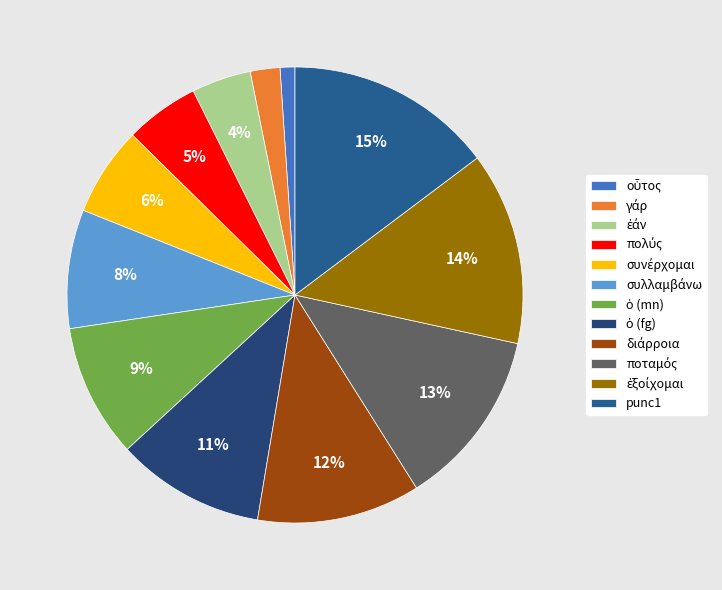

To the nearest percent, what is the combined percentage of συλλαμβάνω and οὗτος?

9%